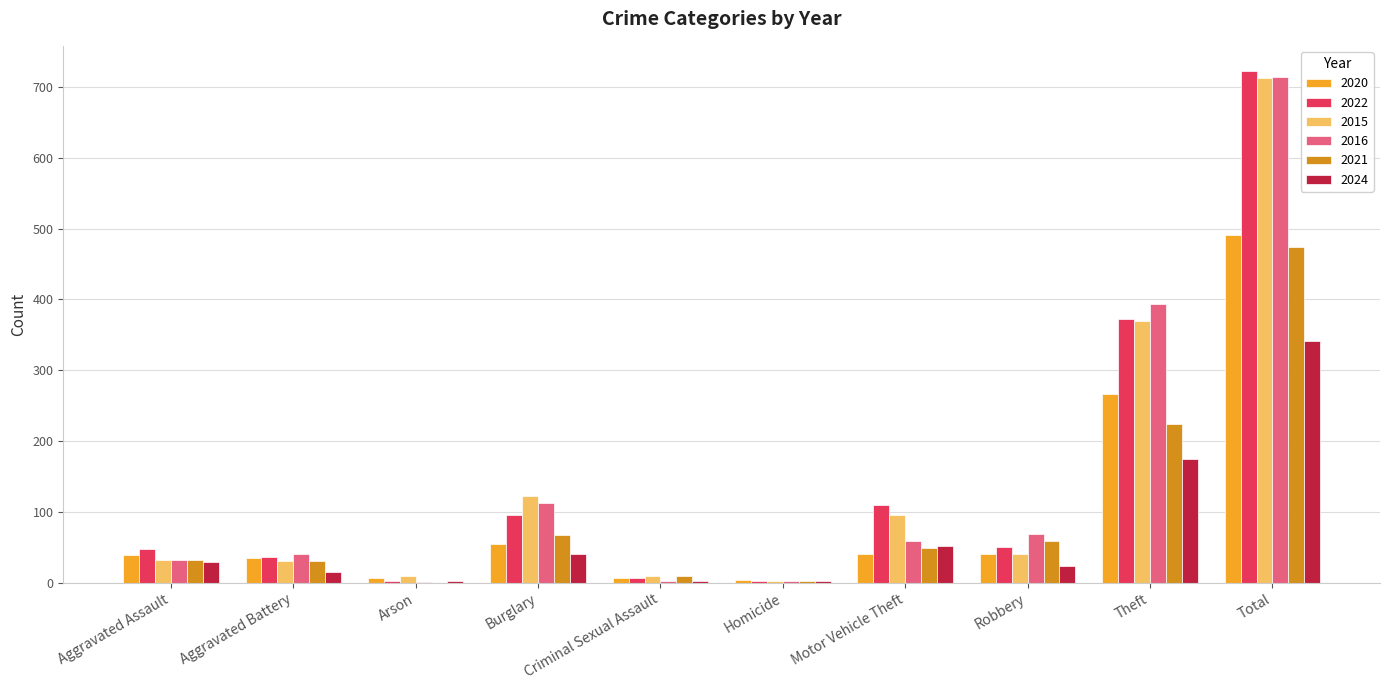

True or false: 2020 has a value of 16 at Aggravated Assault.

False